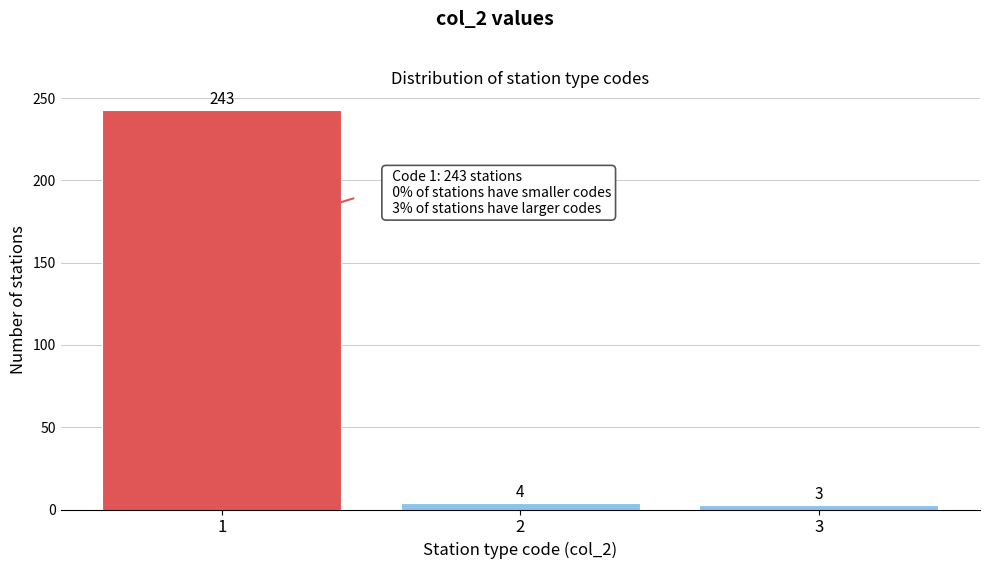

Reading left to right, what are all the values shown in this chart?

243	4	3